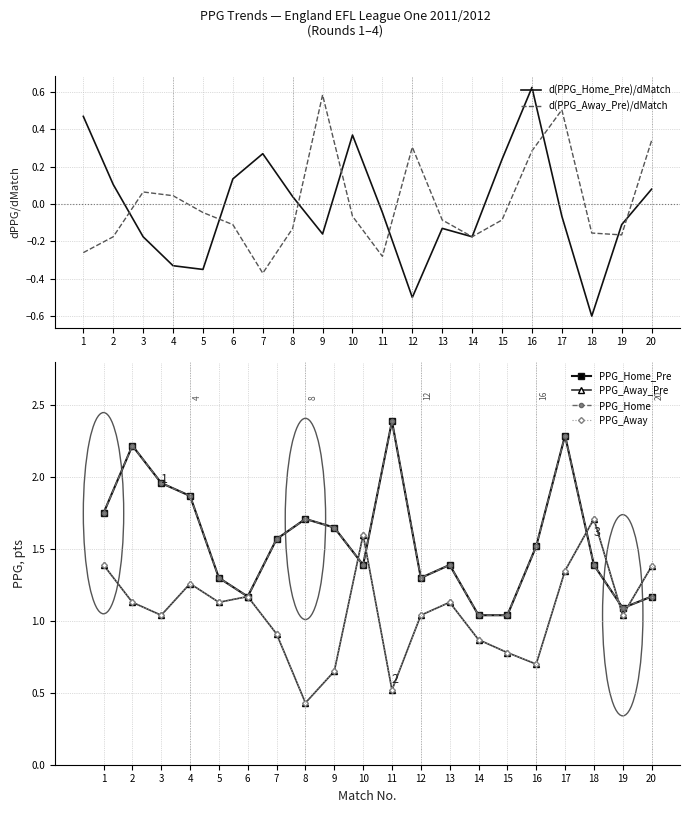

Is it true that d(PPG_Away_Pre)/dMatch equals 0.3 at 20?

True